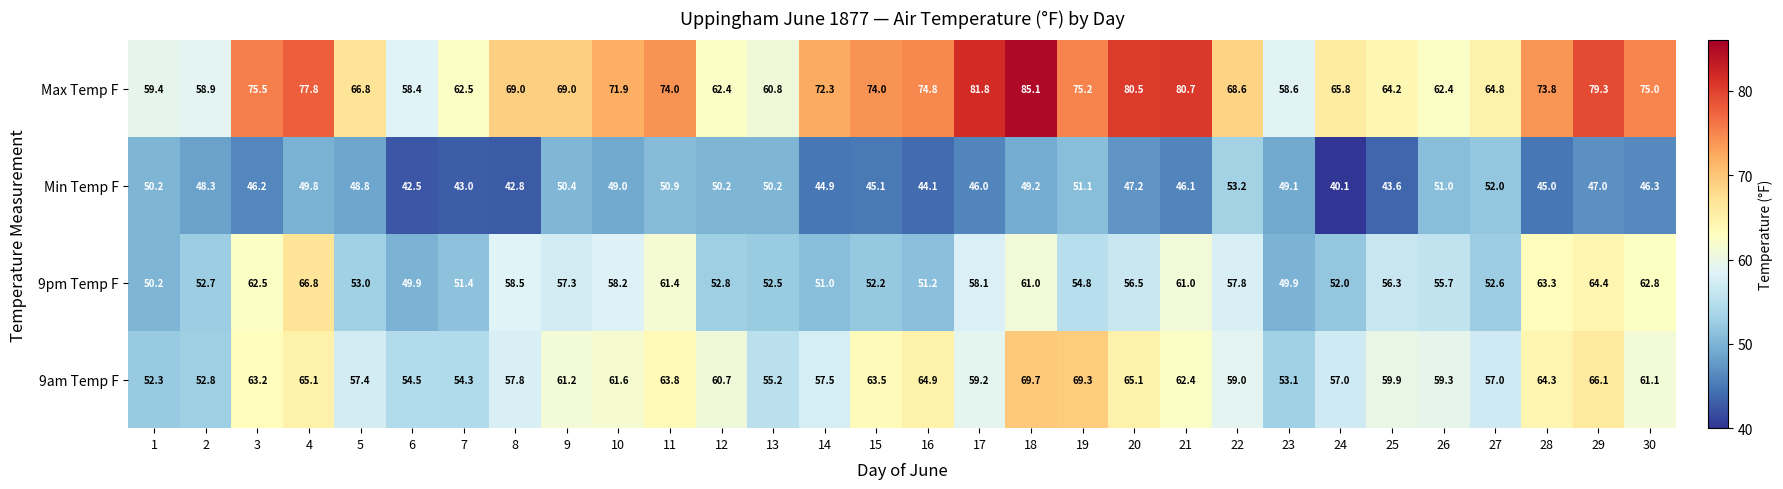

At which label is 9am Temp F closest to 61?

30